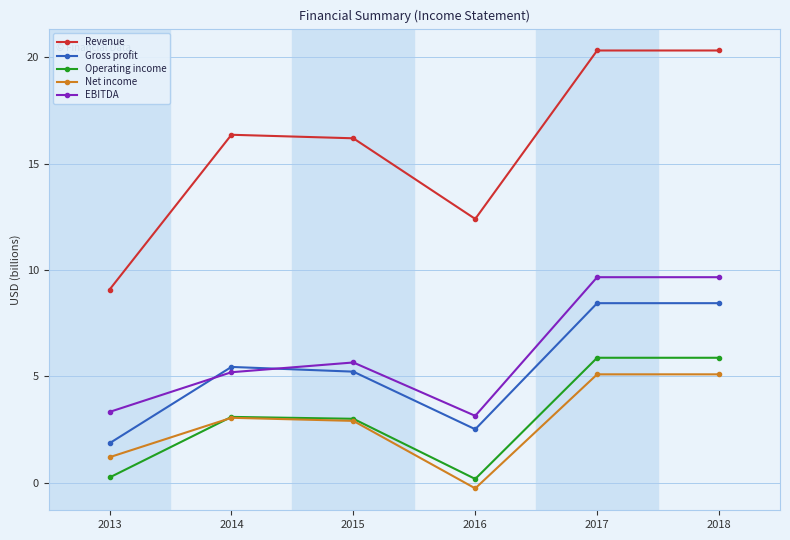

True or false: EBITDA has more than 2 points higher than both neighbors.

False